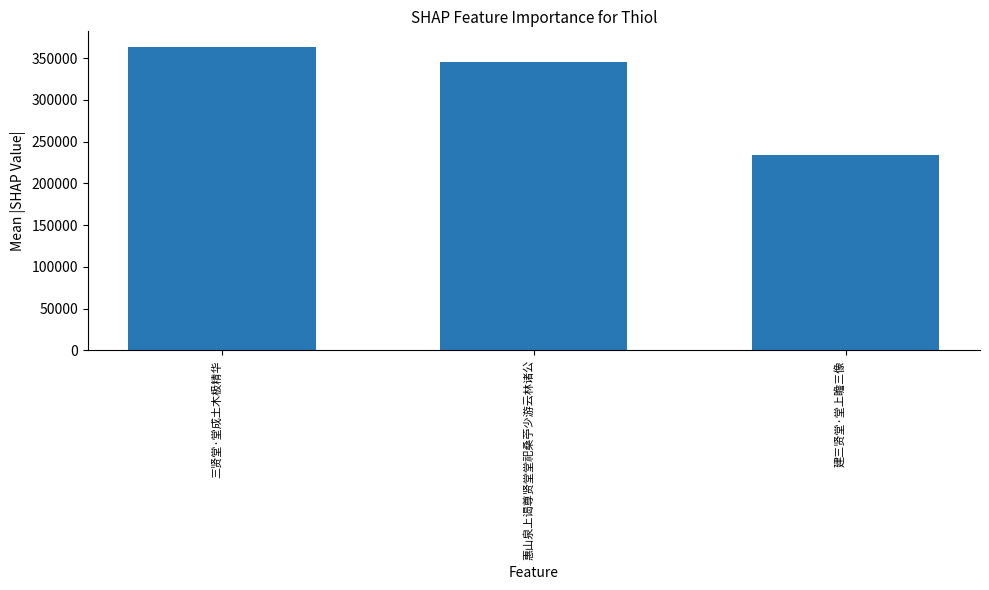

Reading right to left, transcribe all the data shown in this chart.

建三贤堂·堂上瞻三像=234438	惠山泉上谒尊贤堂堂祀桑苧少游云林诸公=344867	三贤堂·堂成土木极精华=363781